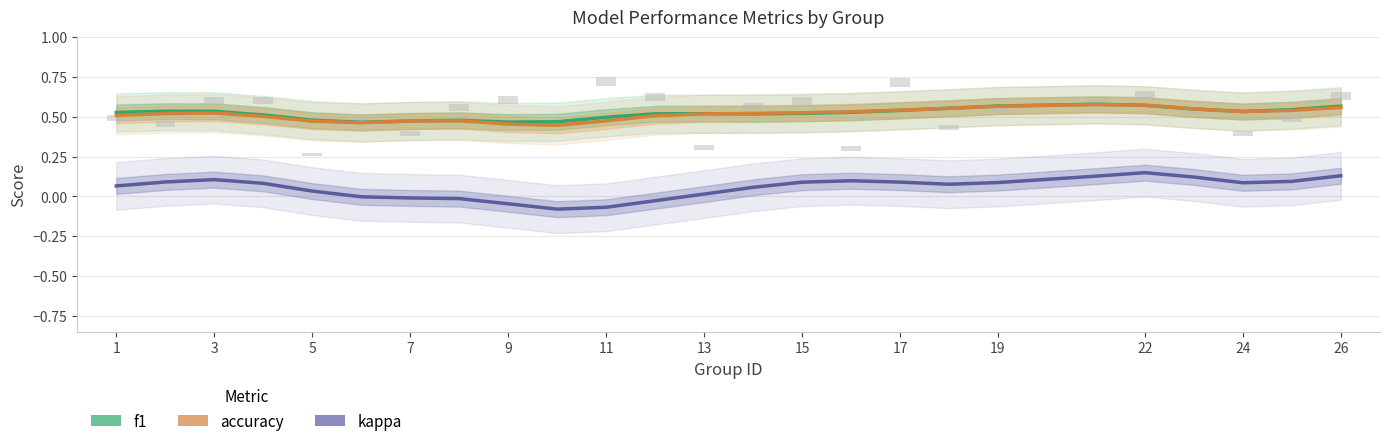

Is the value of kappa at 9 greater than the value of accuracy at 7?

No